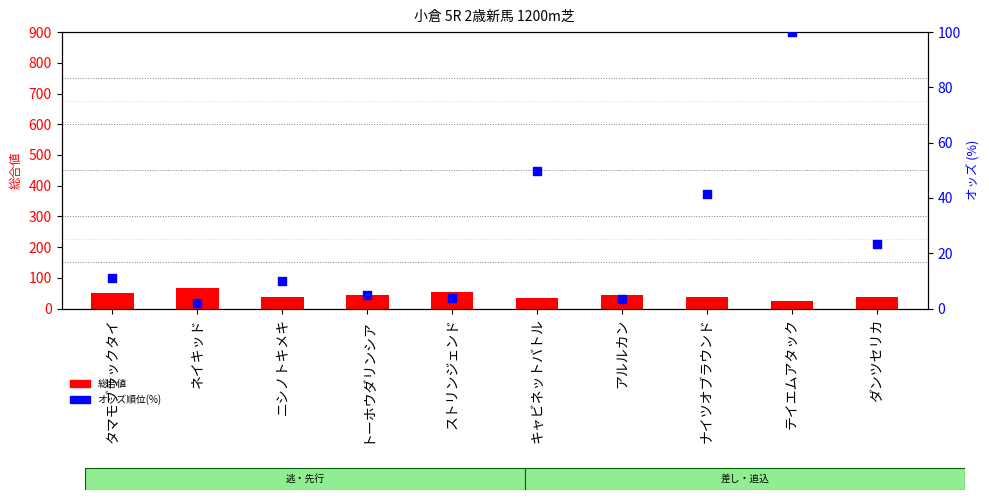

At how many categories does at least one series exceed 63?

2